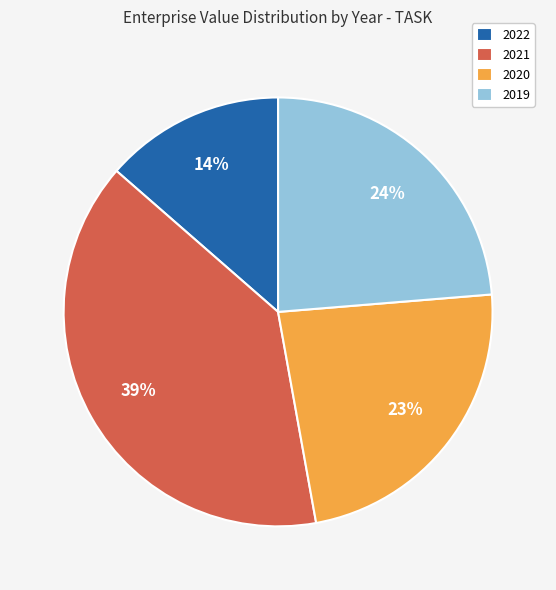

How many segments does this pie chart have?

4